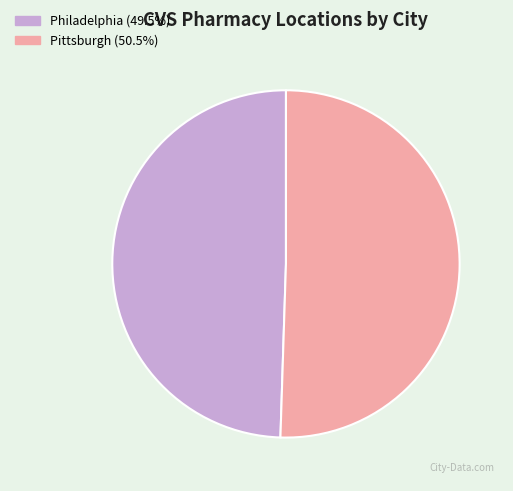

Between Philadelphia and Pittsburgh, which is larger?

Pittsburgh